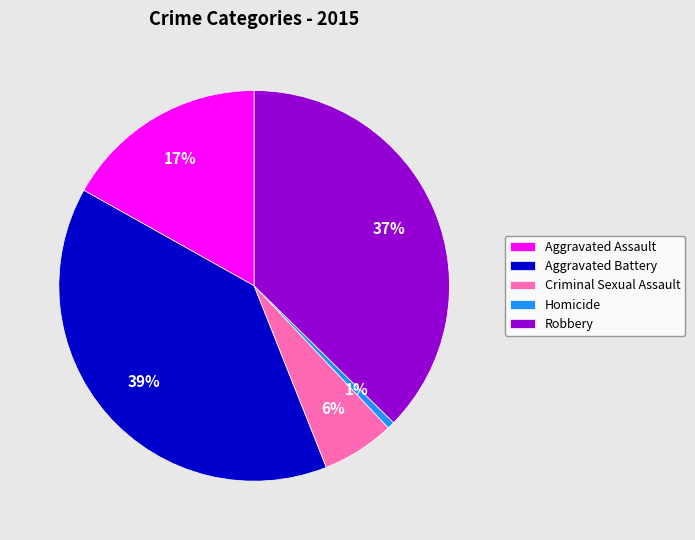

Between Robbery and Criminal Sexual Assault, which is larger?

Robbery